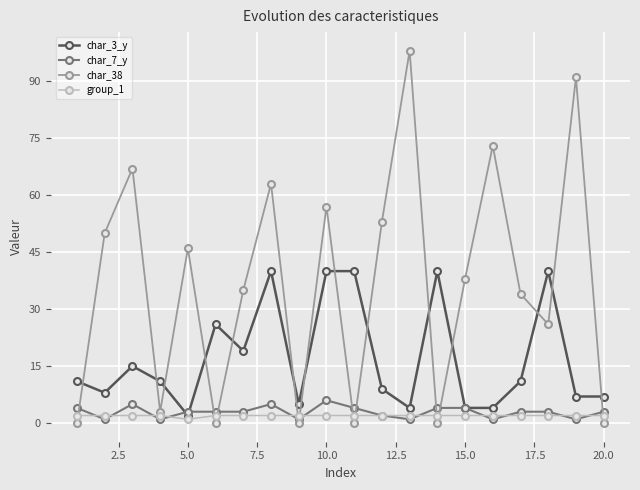

What is the sum of all char_38 values?

734